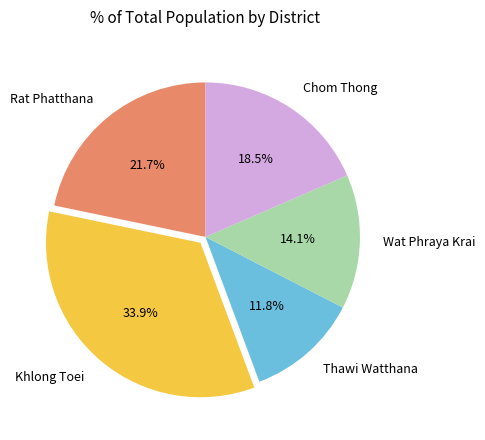

Count the number of slices in the pie.

5